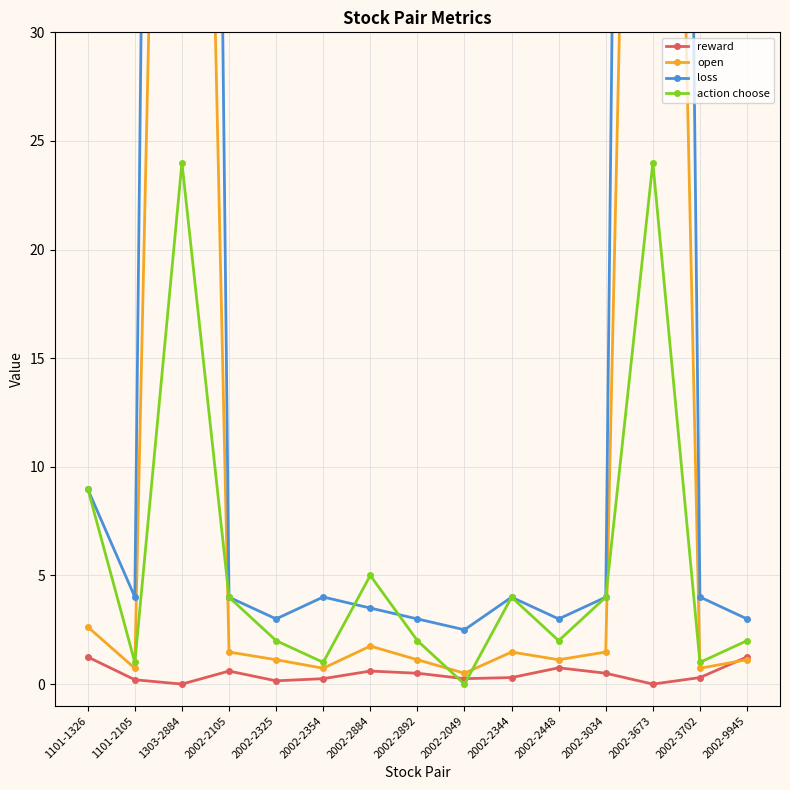

How many series are shown in this chart?

4